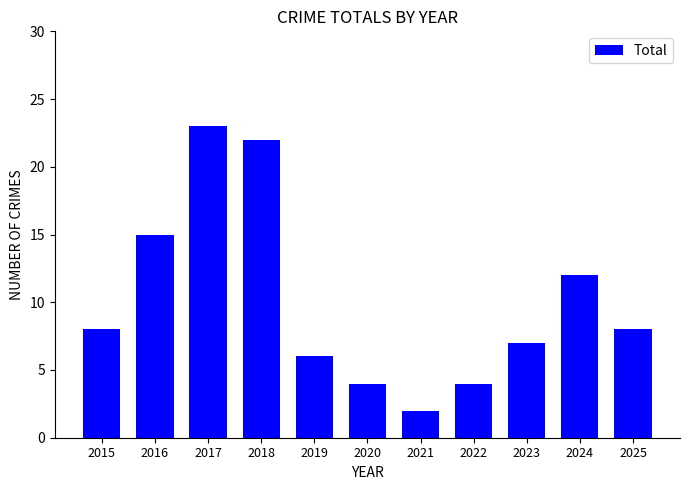

What is the value of the 1st bar from the left?

8